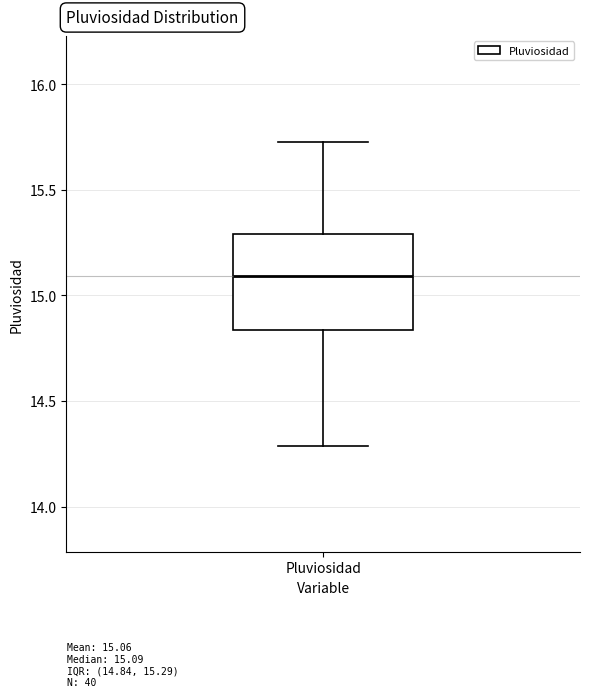

Where does the median line of the box for Pluviosidad sit on the y-axis? The values are not printed on the chart, so give them approximately, as read against the axis.

15.10